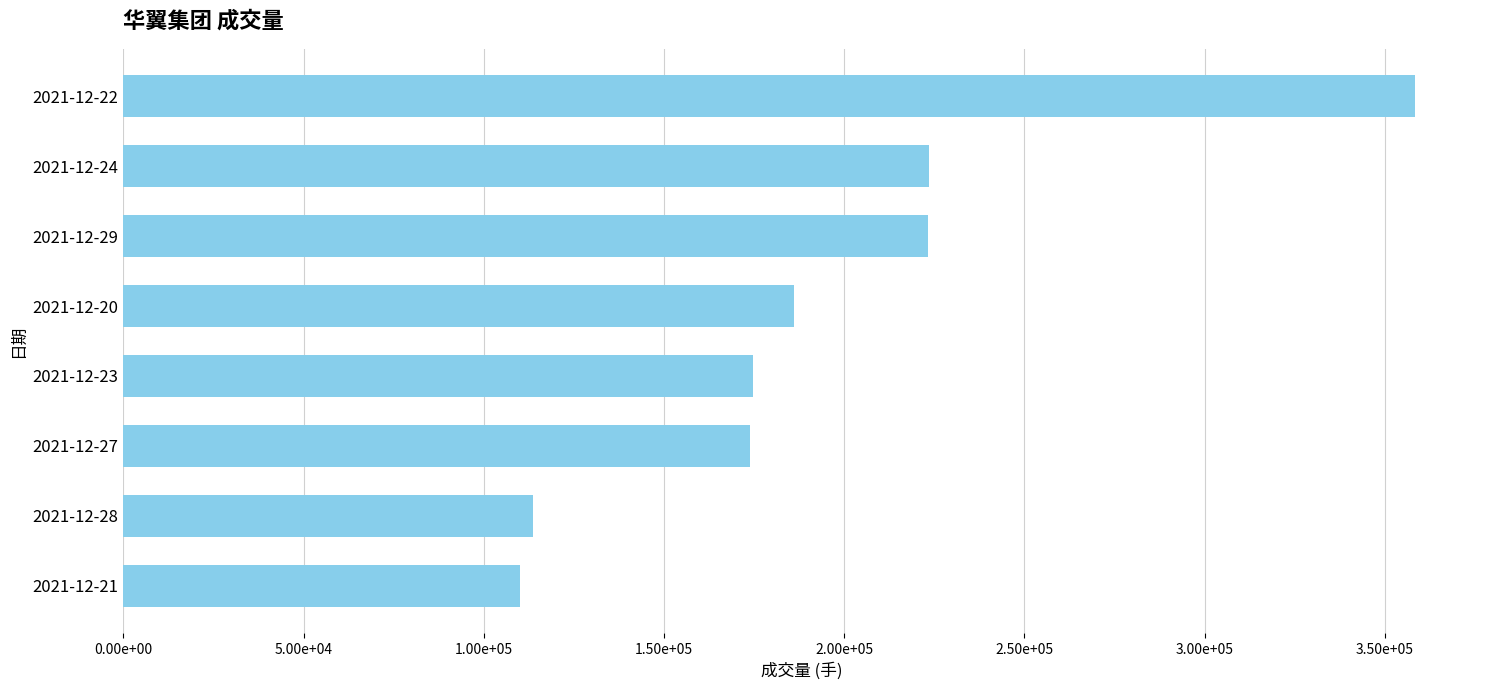

Does the chart contain any negative values?

No